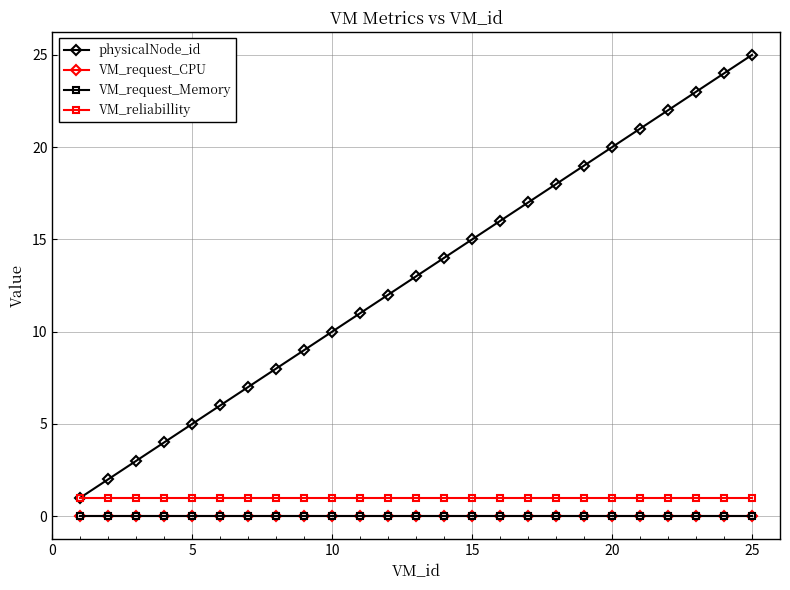

Reading left to right, extract all data points from this chart.

physicalNode_id: 1	2	3	4	5	6	7	8	9	10	11	12	13	14	15	16	17	18	19	20	21	22	23	24	25
VM_request_CPU: 0	0	0	0	0	0	0	0	0	0	0	0	0	0	0	0	0	0	0	0	0	0	0	0	0
VM_request_Memory: 0	0	0	0	0	0	0	0	0	0	0	0	0	0	0	0	0	0	0	0	0	0	0	0	0
VM_reliabillity: 1	1	1	1	1	1	1	1	1	1	1	1	1	1	1	1	1	1	1	1	1	1	1	1	1